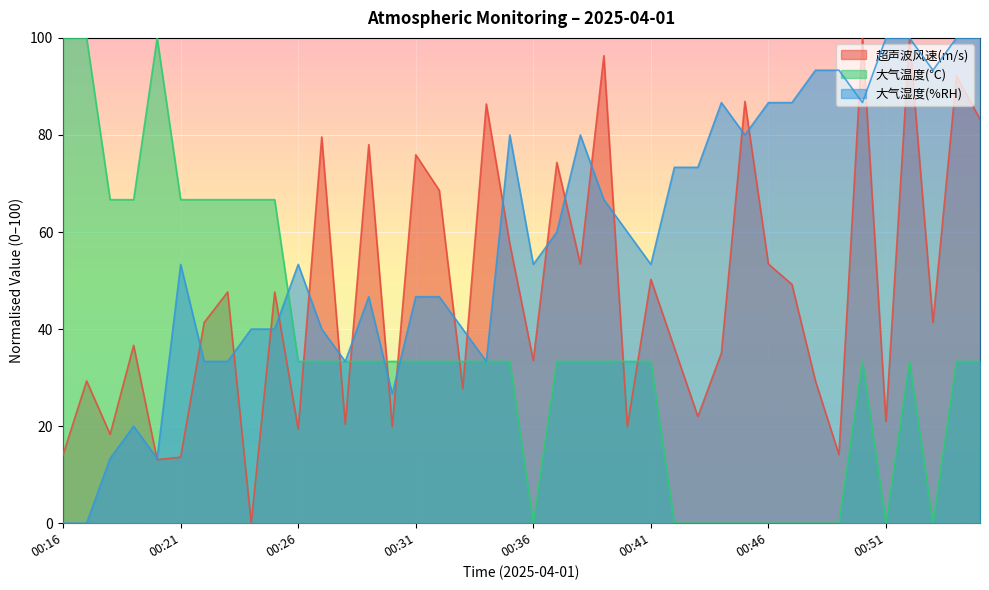

Reading right to left, list all the values displayed in this chart.

超声波风速(m/s): 83.2	92.1	41.4	100.0	20.9	100.0	14.1	29.3	49.2	53.4	86.9	35.1	22.0	36.1	50.3	19.9	96.3	53.4	74.3	33.5	57.6	86.4	27.7	68.6	75.9	19.9	78.0	20.4	79.6	19.4	47.6	0.0	47.6	41.4	13.6	13.1	36.6	18.3	29.3	14.1
大气温度(℃): 33.3	33.3	0.0	33.3	0.0	33.3	0.0	0.0	0.0	0.0	0.0	0.0	0.0	0.0	33.3	33.3	33.3	33.3	33.3	0.0	33.3	33.3	33.3	33.3	33.3	33.3	33.3	33.3	33.3	33.3	66.7	66.7	66.7	66.7	66.7	100.0	66.7	66.7	100.0	100.0
大气湿度(%RH): 100.0	100.0	93.3	100.0	100.0	86.7	93.3	93.3	86.7	86.7	80.0	86.7	73.3	73.3	53.3	60.0	66.7	80.0	60.0	53.3	80.0	33.3	40.0	46.7	46.7	26.7	46.7	33.3	40.0	53.3	40.0	40.0	33.3	33.3	53.3	13.3	20.0	13.3	0.0	0.0